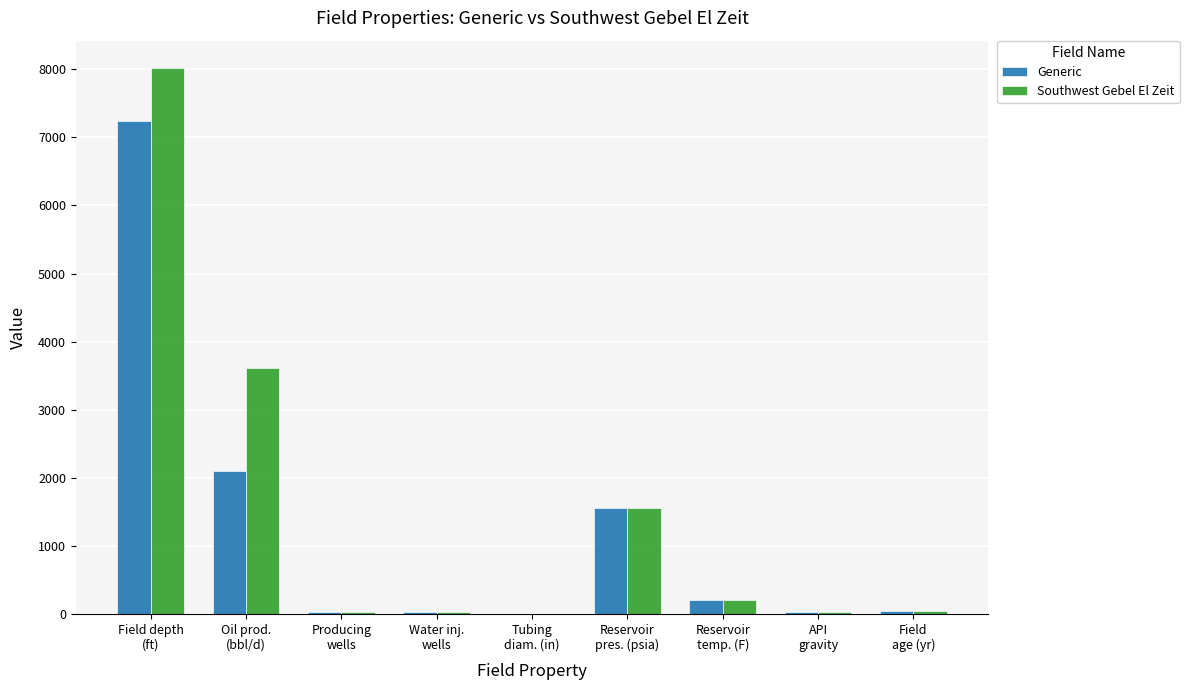

What is the approximate value of Southwest Gebel El Zeit at Water inj.
wells?

20.0